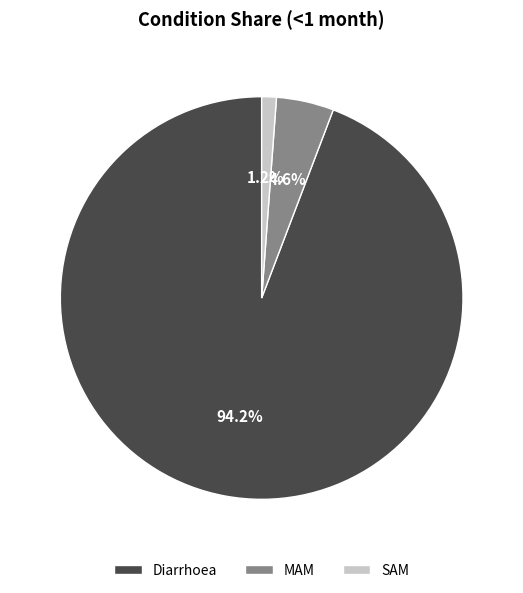

To the nearest percent, what is the combined percentage of Diarrhoea and MAM?

99%